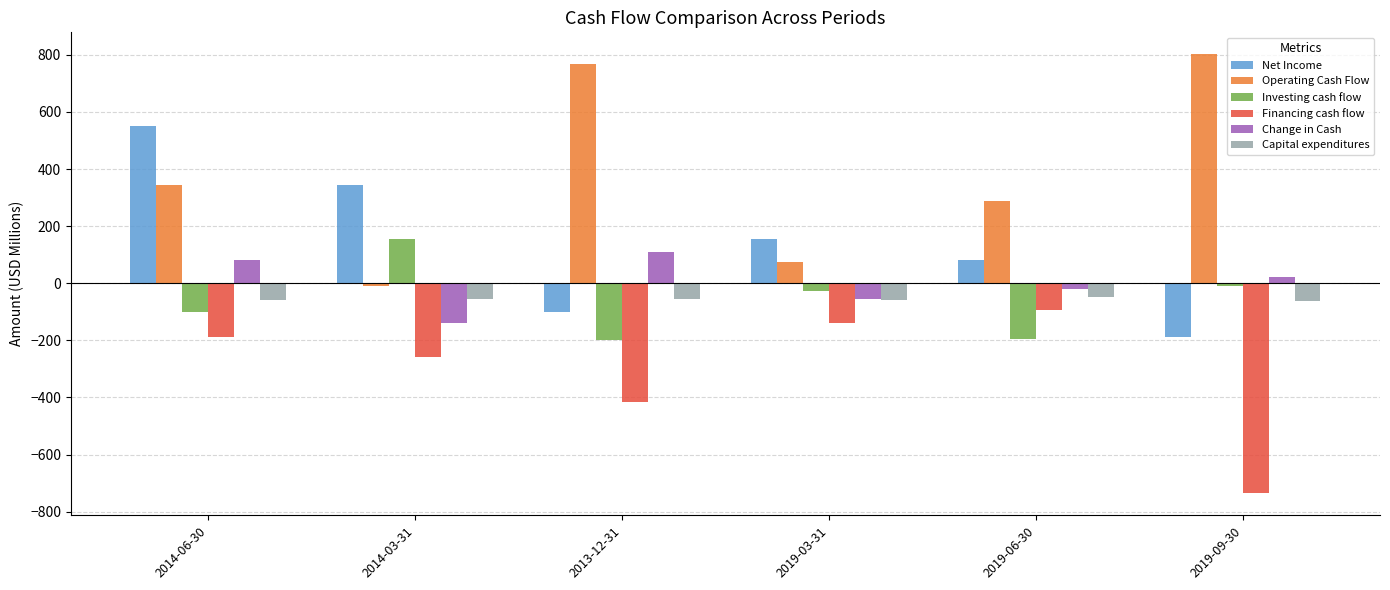

What is the difference between the maximum and second lowest values in the Change in Cash series?

164